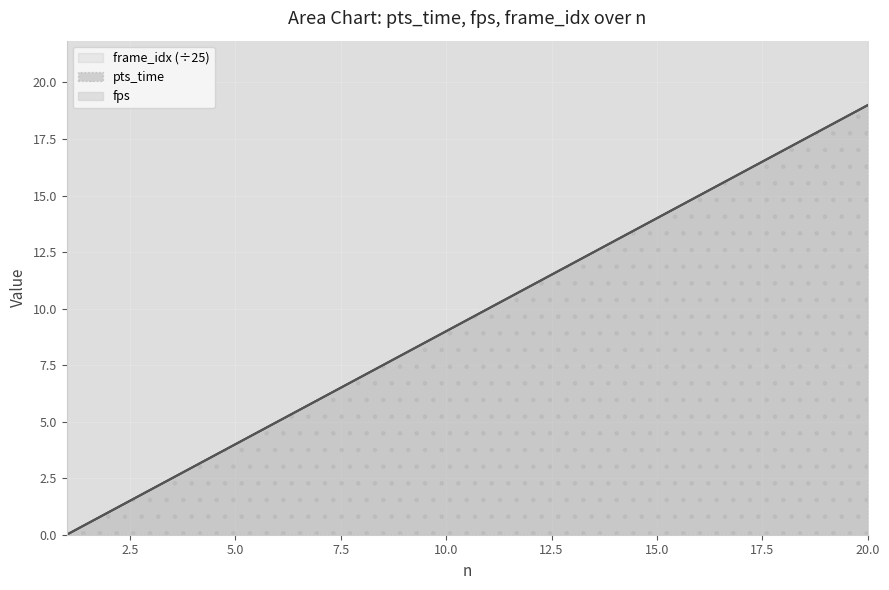

How many data points in pts_time are less than 10?

10